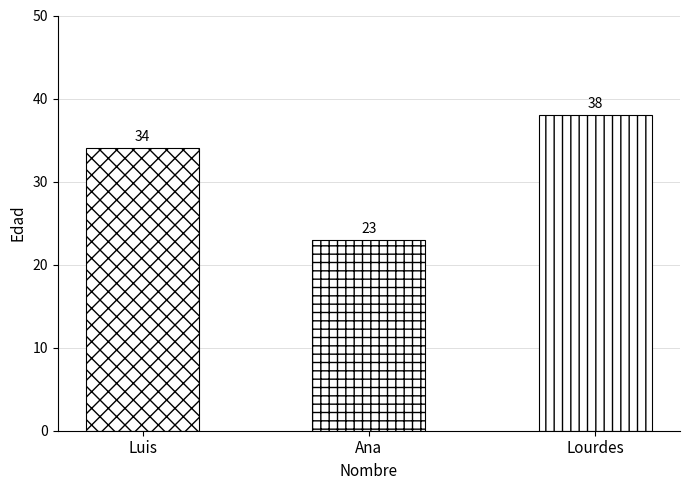

Where is the data nearest to the value 30?

Luis